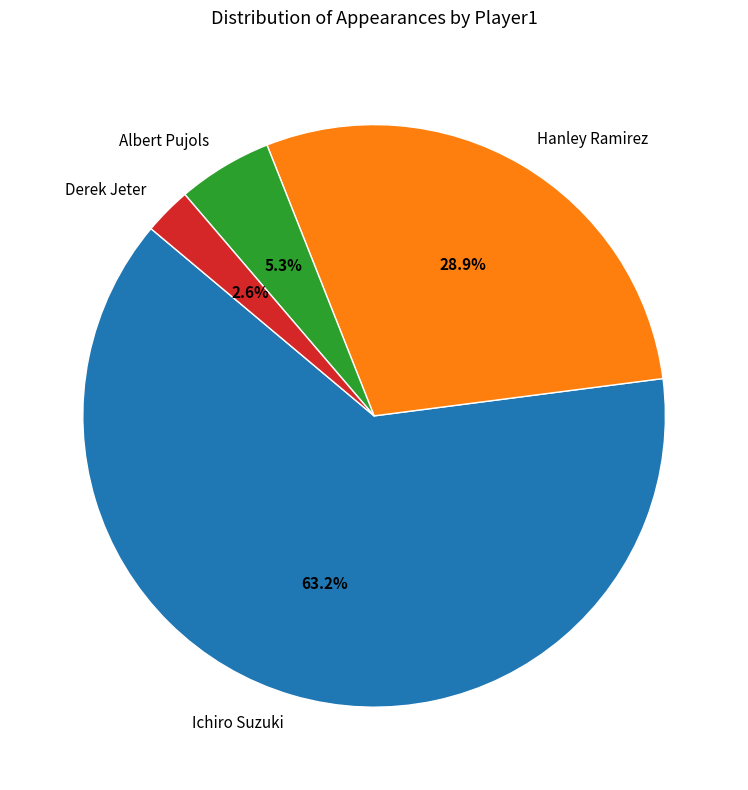

Which category accounts for the majority?

Ichiro Suzuki